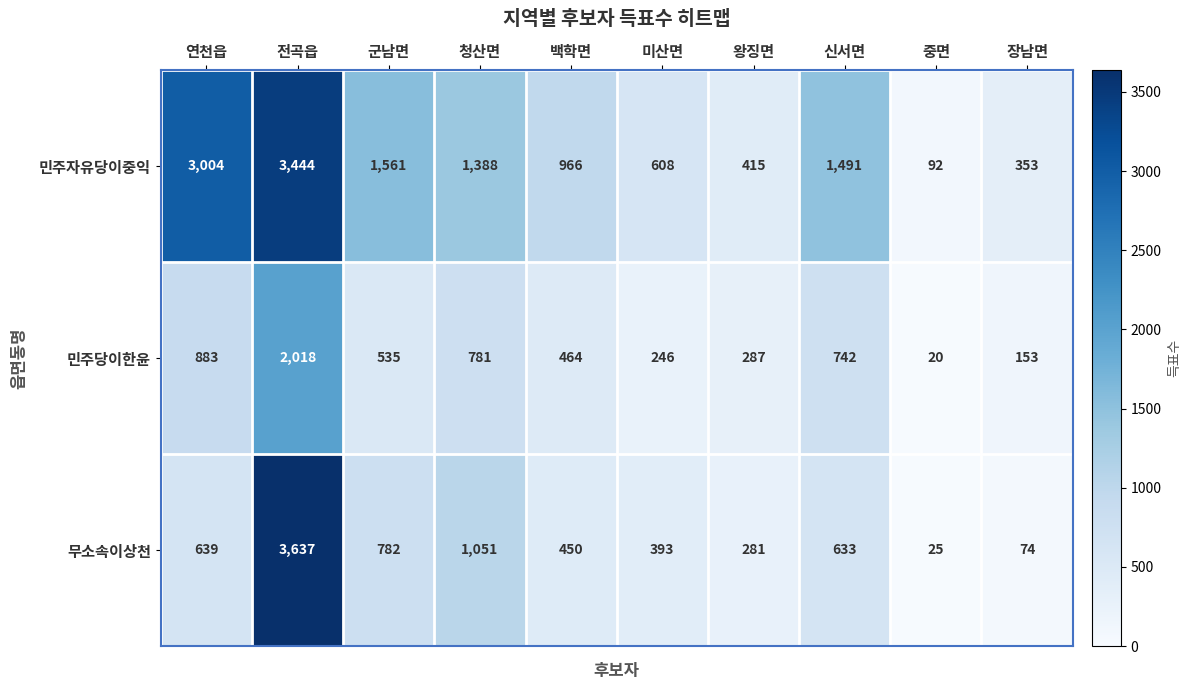

List the series in order of their overall mean, lowest first.

민주당이한윤, 무소속이상천, 민주자유당이중익